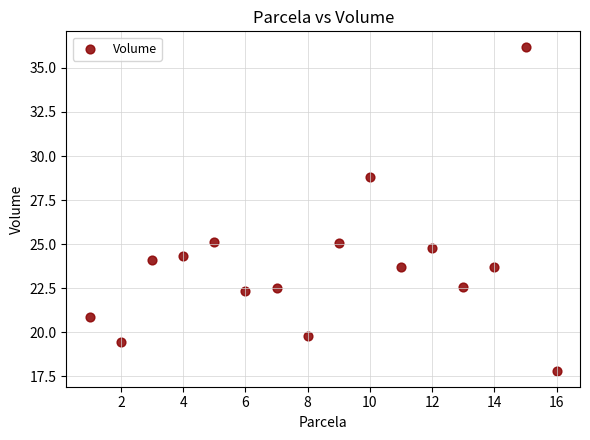

What is the range of X values (max minus min)?

15.0